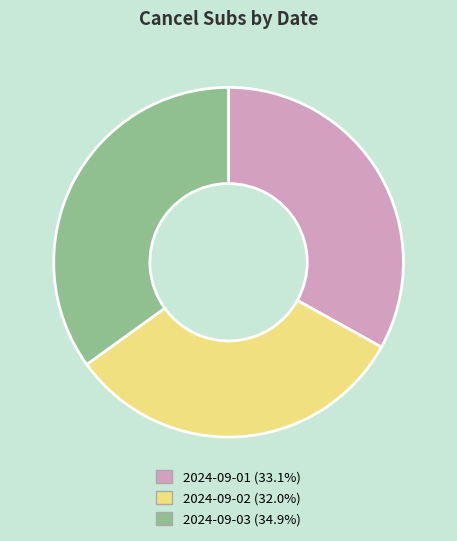

Does 2024-09-02 represent more than half of the total?

No